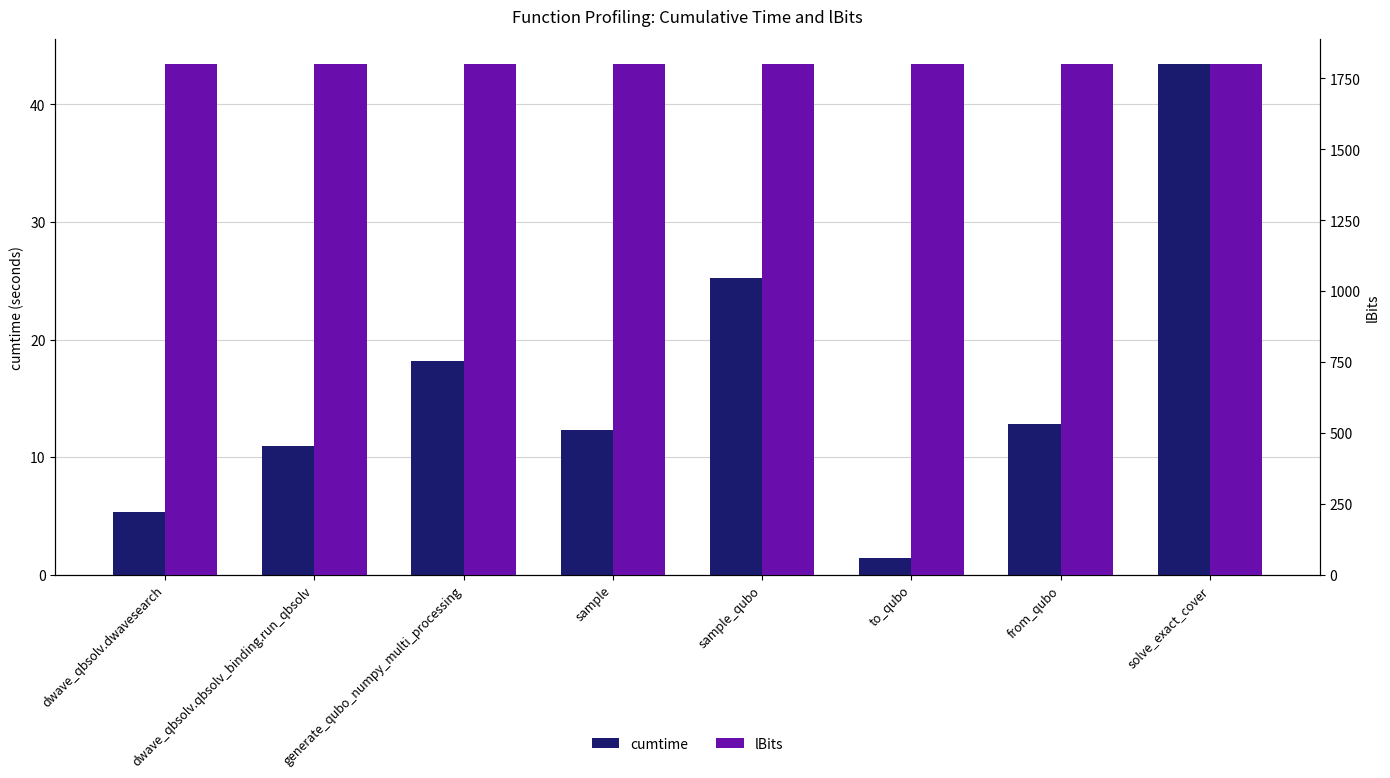

At which category is the sum across all series the highest?

solve_exact_cover